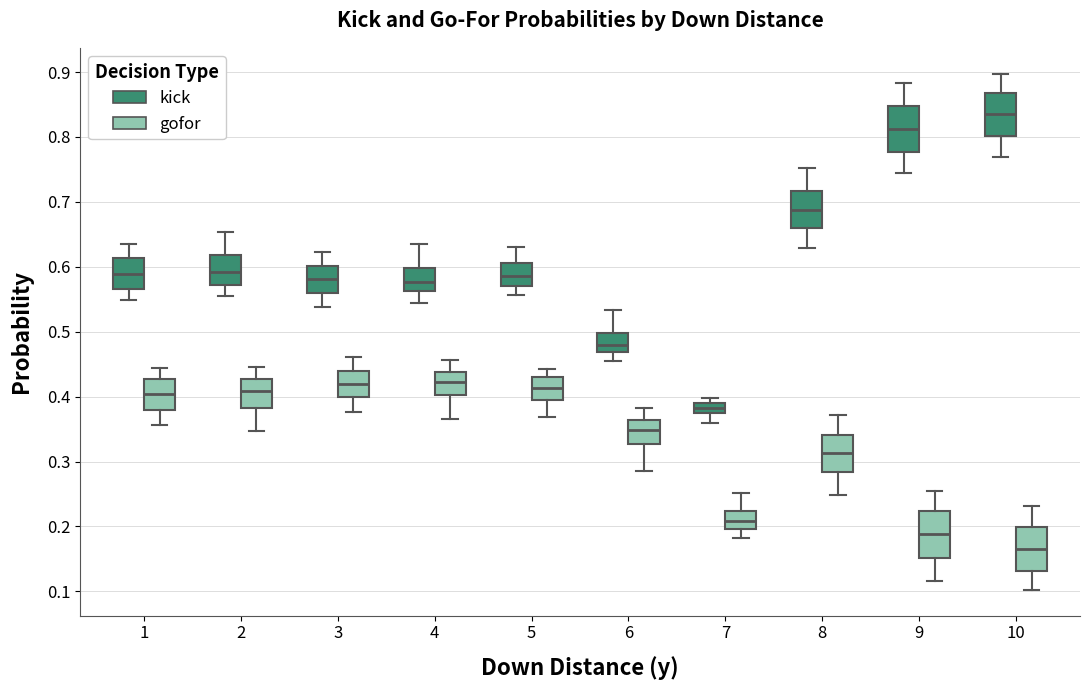

Reading left to right, read every box against the y-axis: the position of its median line, the range the box covers, and the ends of its whiskers. The values are not printed on the chart, so give them approximately, as read against the axis.

1 (kick): median 0.59, box 0.57 to 0.61, whiskers 0.55 to 0.64
1 (gofor): median 0.40, box 0.38 to 0.43, whiskers 0.36 to 0.44
2 (kick): median 0.59, box 0.57 to 0.62, whiskers 0.56 to 0.65
2 (gofor): median 0.41, box 0.38 to 0.43, whiskers 0.35 to 0.45
3 (kick): median 0.58, box 0.56 to 0.60, whiskers 0.54 to 0.62
3 (gofor): median 0.42, box 0.40 to 0.44, whiskers 0.38 to 0.46
4 (kick): median 0.58, box 0.56 to 0.60, whiskers 0.54 to 0.64
4 (gofor): median 0.42, box 0.40 to 0.44, whiskers 0.37 to 0.46
5 (kick): median 0.59, box 0.57 to 0.61, whiskers 0.56 to 0.63
5 (gofor): median 0.41, box 0.39 to 0.43, whiskers 0.37 to 0.44
6 (kick): median 0.48, box 0.47 to 0.50, whiskers 0.46 to 0.53
6 (gofor): median 0.35, box 0.33 to 0.36, whiskers 0.29 to 0.38
7 (kick): median 0.38, box 0.37 to 0.39, whiskers 0.36 to 0.40
7 (gofor): median 0.21, box 0.20 to 0.22, whiskers 0.18 to 0.25
8 (kick): median 0.69, box 0.66 to 0.72, whiskers 0.63 to 0.75
8 (gofor): median 0.31, box 0.28 to 0.34, whiskers 0.25 to 0.37
9 (kick): median 0.81, box 0.78 to 0.85, whiskers 0.75 to 0.88
9 (gofor): median 0.19, box 0.15 to 0.22, whiskers 0.12 to 0.26
10 (kick): median 0.84, box 0.80 to 0.87, whiskers 0.77 to 0.90
10 (gofor): median 0.17, box 0.13 to 0.20, whiskers 0.10 to 0.23